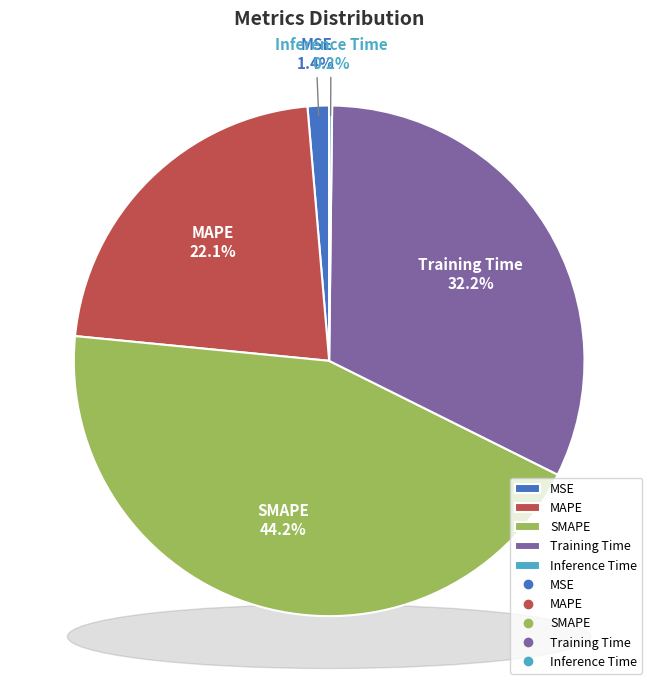

Which slice is the largest?

SMAPE